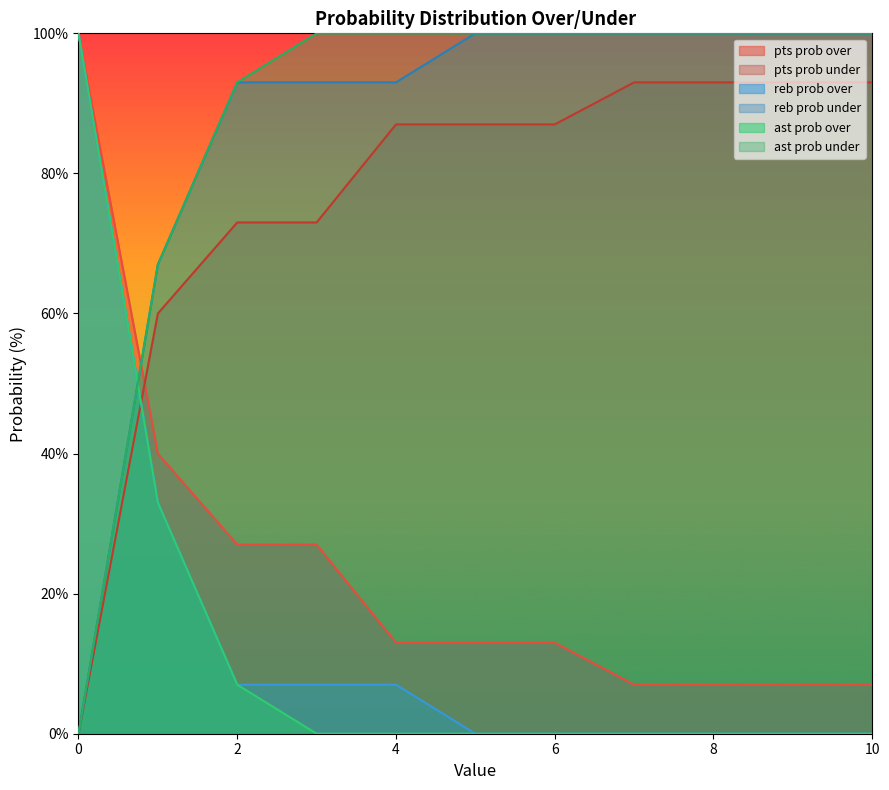

Where is pts prob over nearest to the value 46?

1